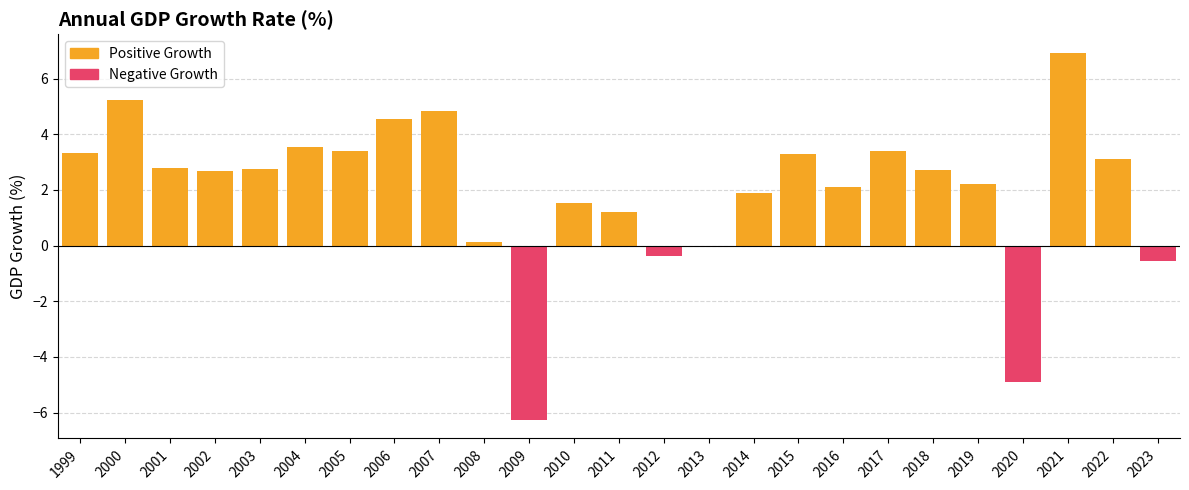

Between 2011 and 2022, which is larger?

2022